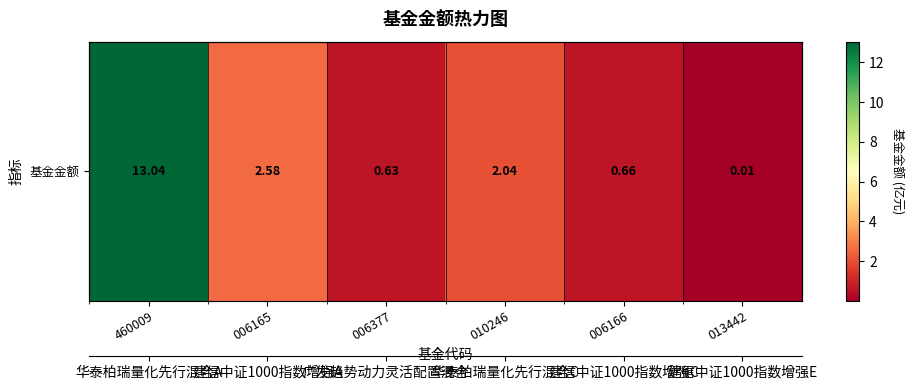

Reading left to right, list all the values displayed in this chart.

460009=13.0	006165=2.6	006377=0.6	010246=2.0	006166=0.7	013442=0.0